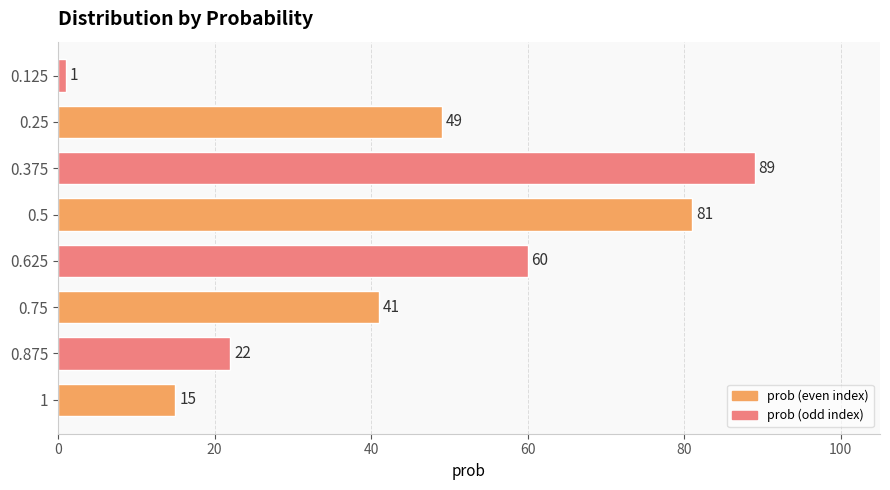

At which label is the value closest to 45?

0.75